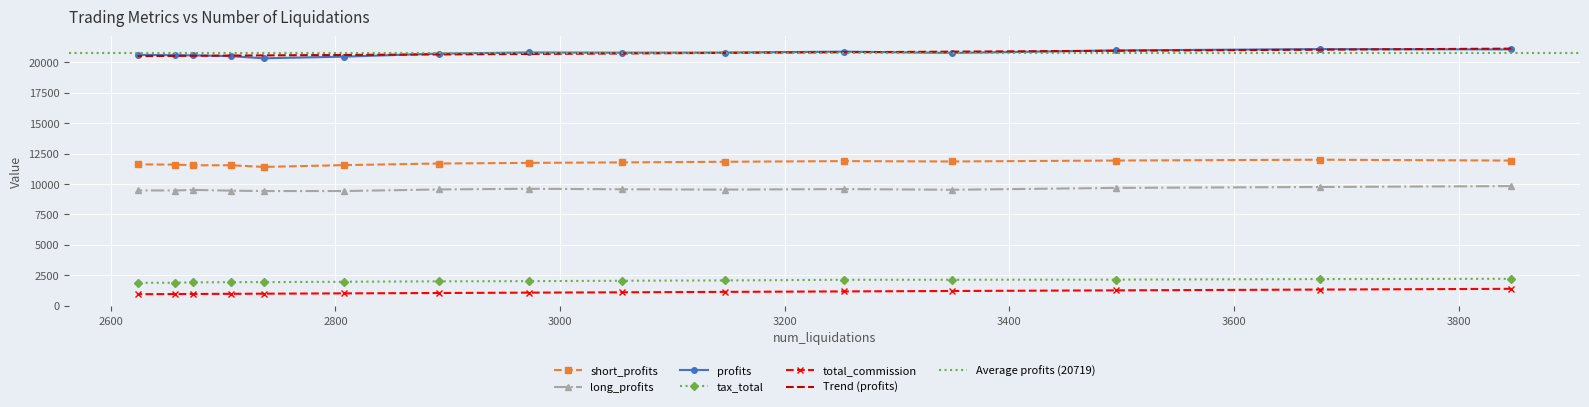

True or false: profits and long_profits cross at least once.

False